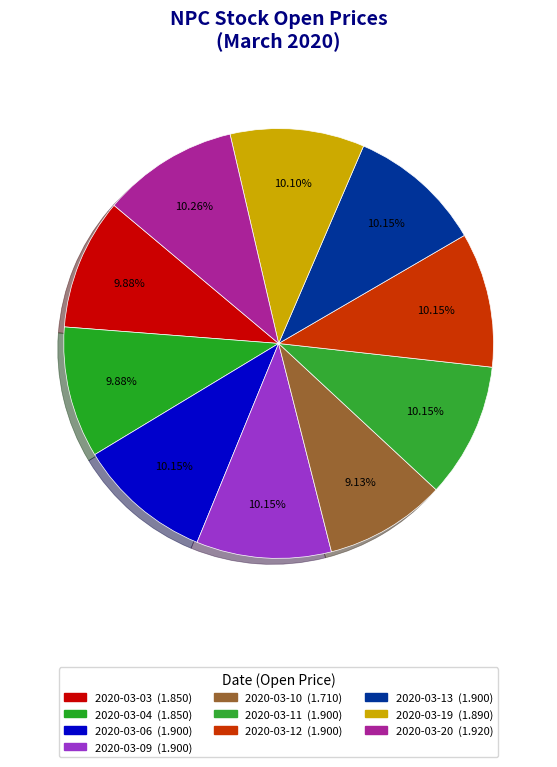

Is 2020-03-10 the majority of the pie?

No